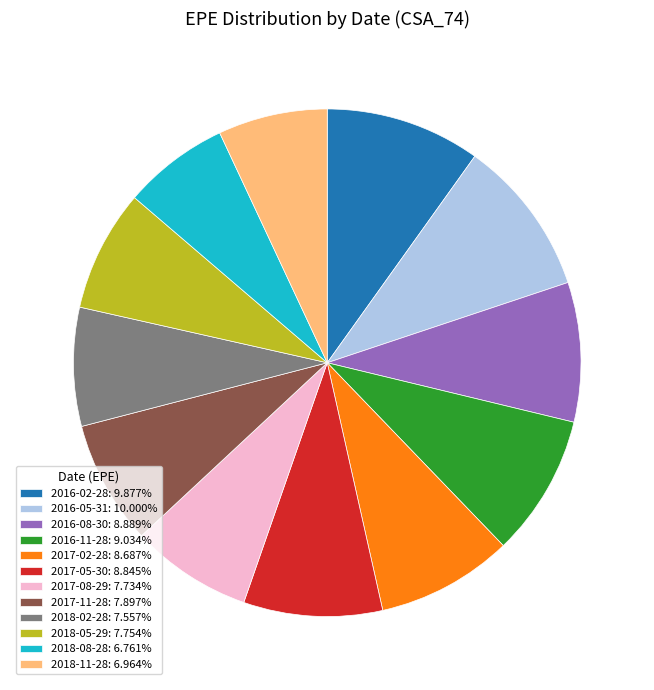

Does 2017-02-28: 8.687% account for over 50% of the chart?

No